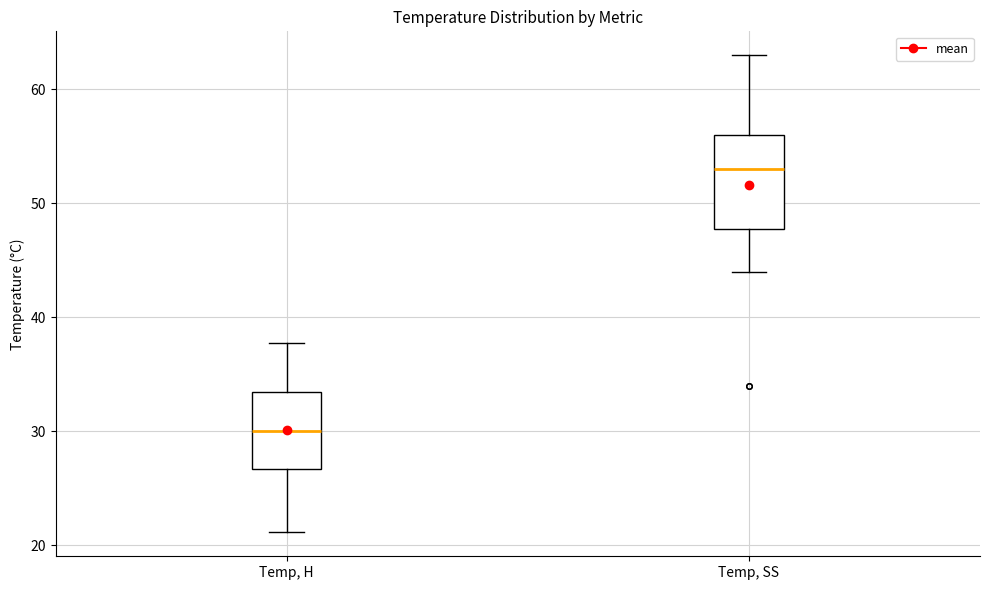

Where does the median line of the box for Temp, H sit on the y-axis? The values are not printed on the chart, so give them approximately, as read against the axis.

30